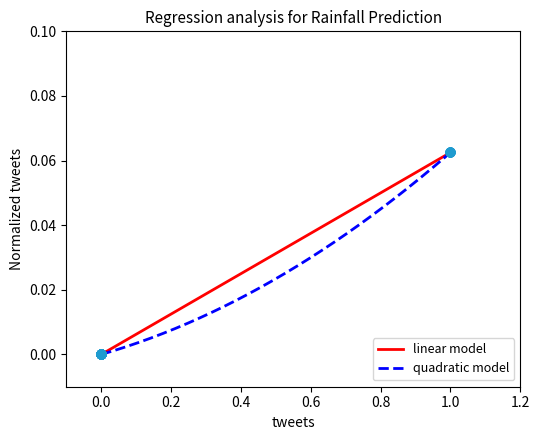

Which series has the largest total across all categories?

linear model